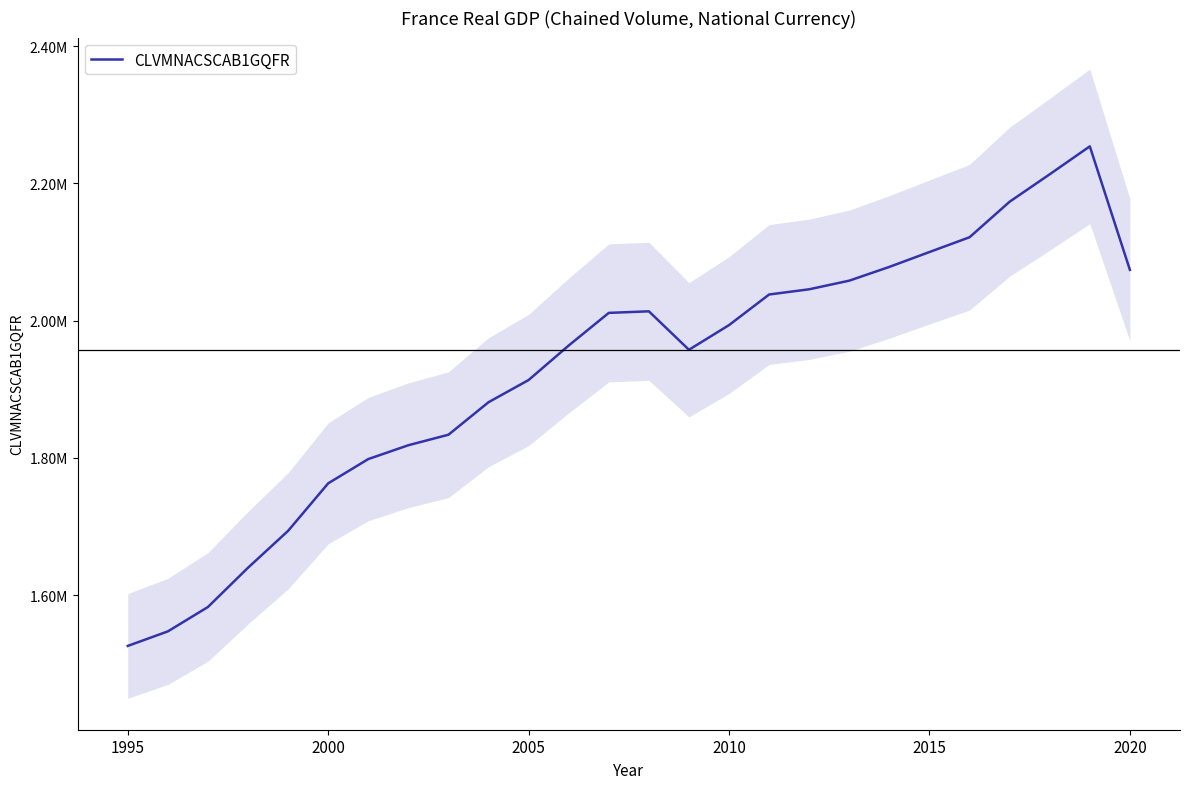

The chart shows a value of 2038182.7 at 16. True or false?

True